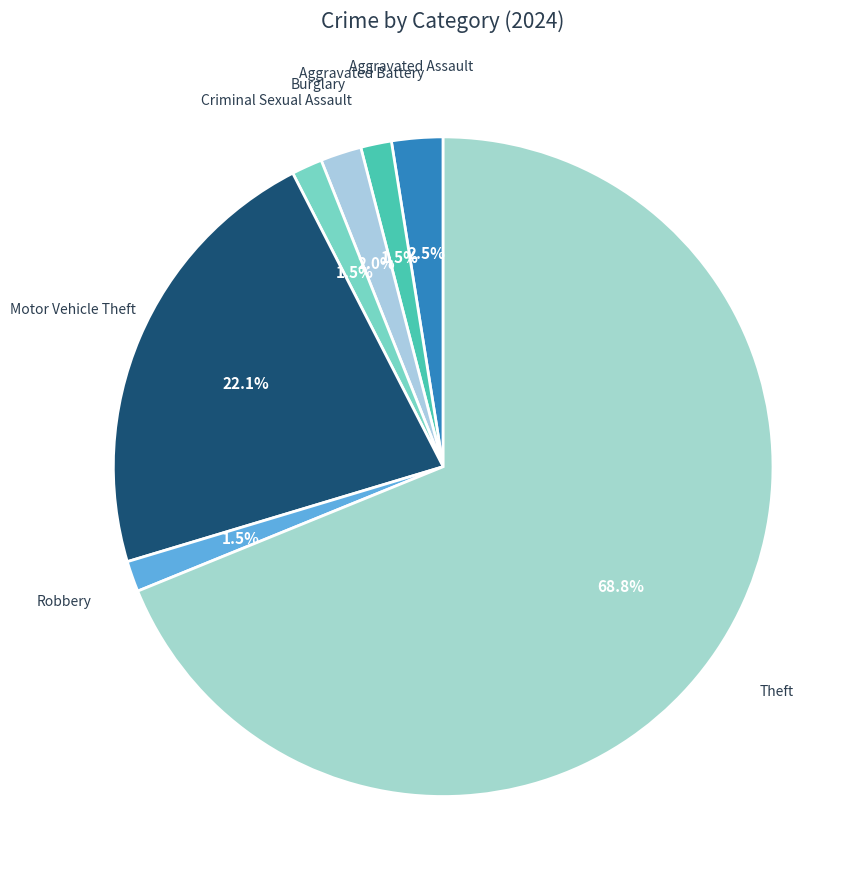

What is the largest slice in the pie chart?

Theft